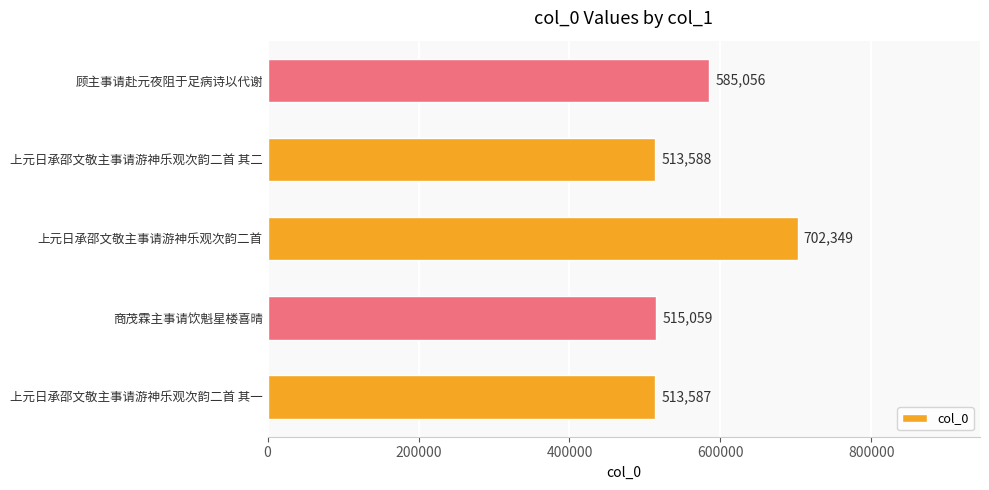

Count the number of data series in this chart.

1